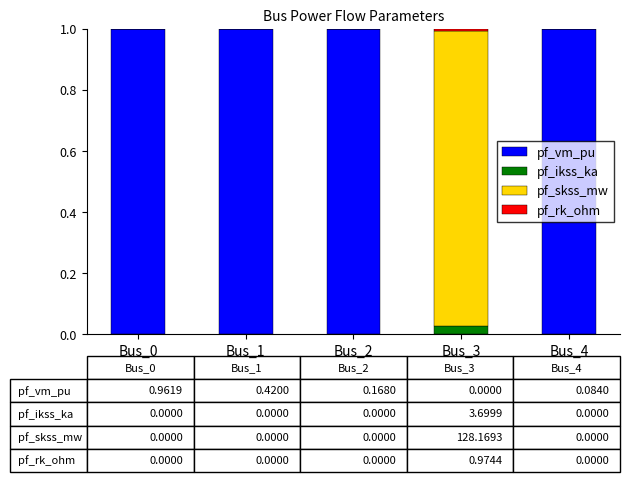

The pf_rk_ohm series shows -0.0 at Bus_1. True or false?

False